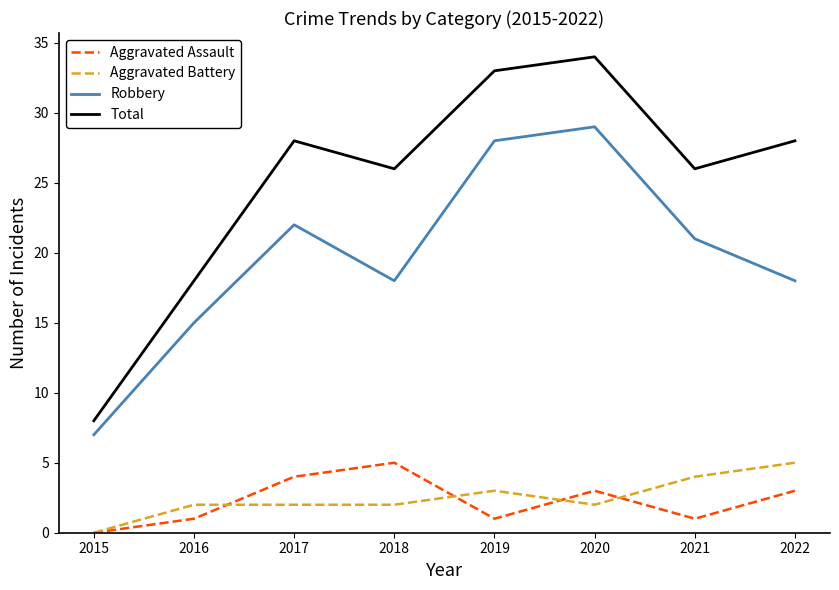

In Robbery, how many points are lower than both neighbors (excluding endpoints)?

1